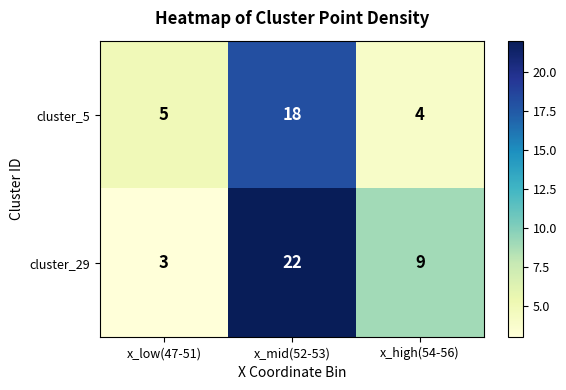

Is it true that cluster_29 equals 22 at x_mid(52-53)?

True